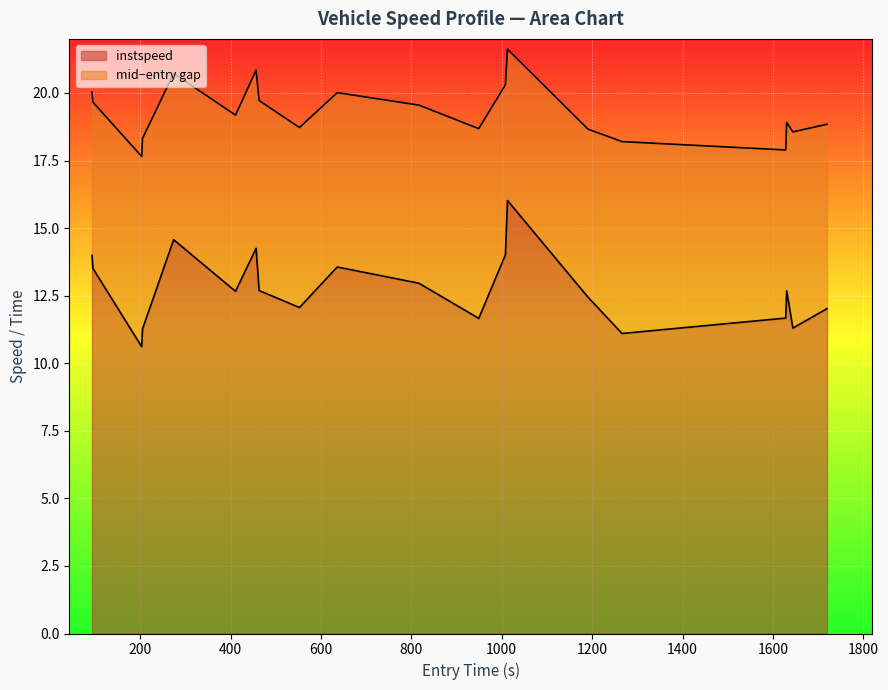

What is the difference between the maximum and minimum values in the instspeed series?

5.4